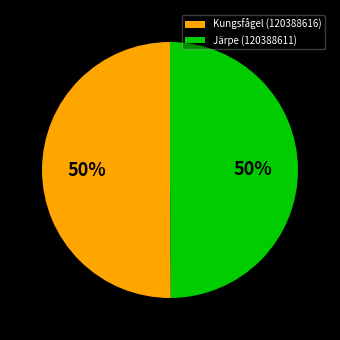

How many segments does this pie chart have?

2